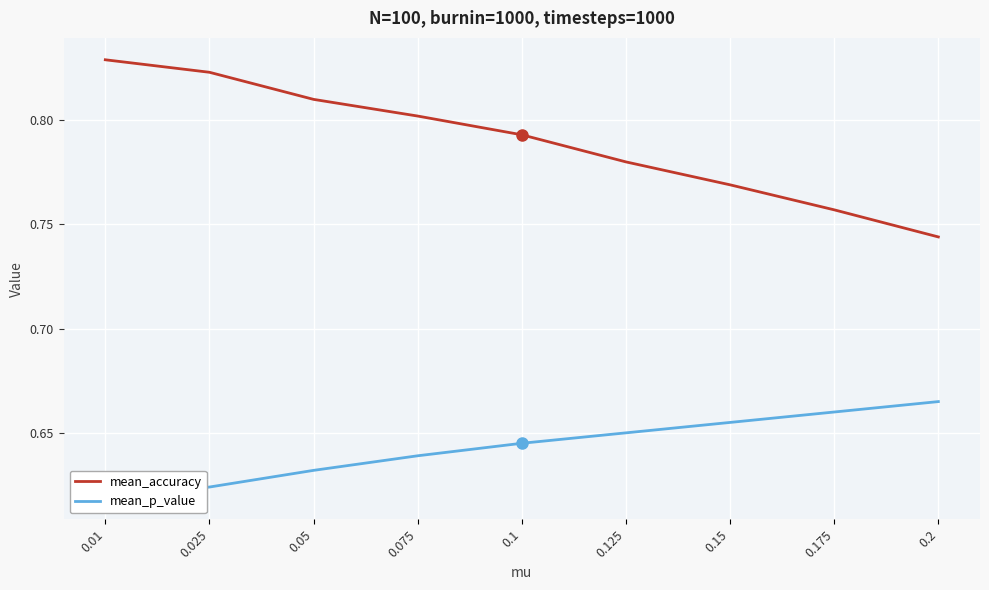

True or false: mean_accuracy and mean_p_value intersect in this chart.

False